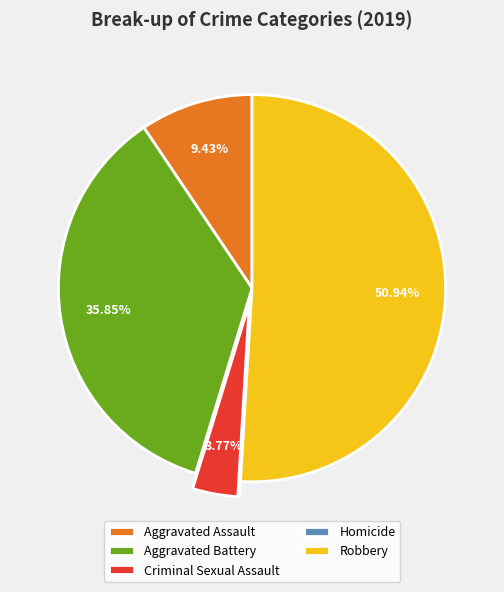

What is the largest slice in the pie chart?

Robbery